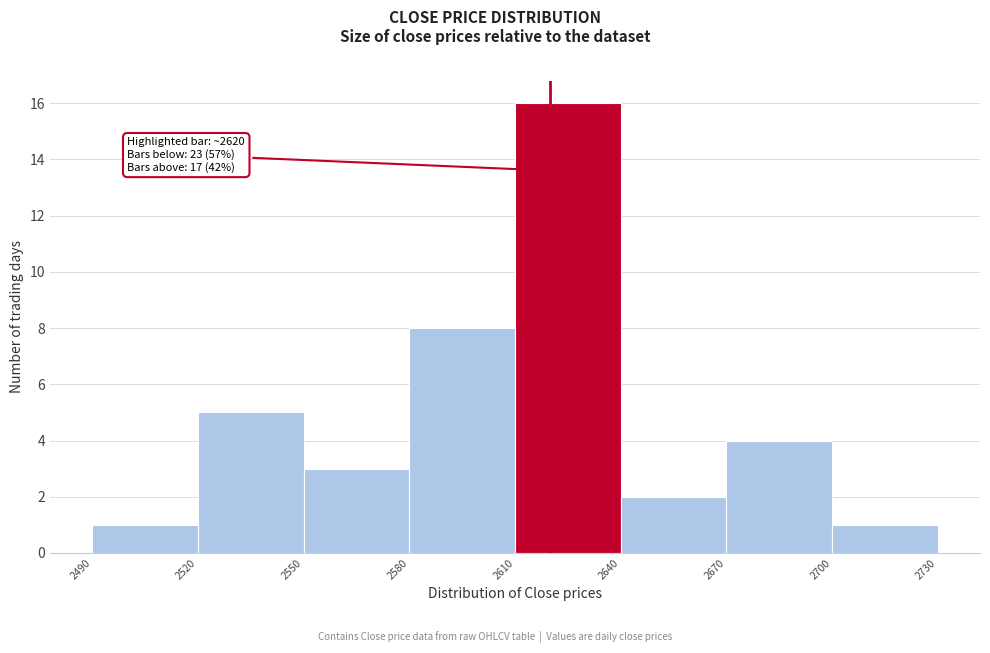

Over which range of the x-axis is the bar tallest?

2610 to 2640